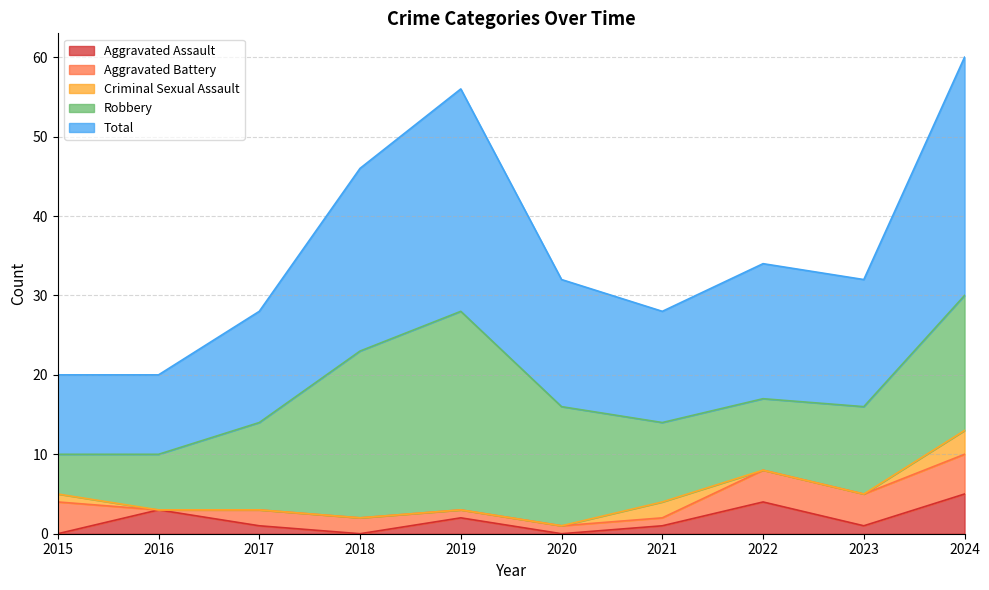

How many data points does each series have?

10